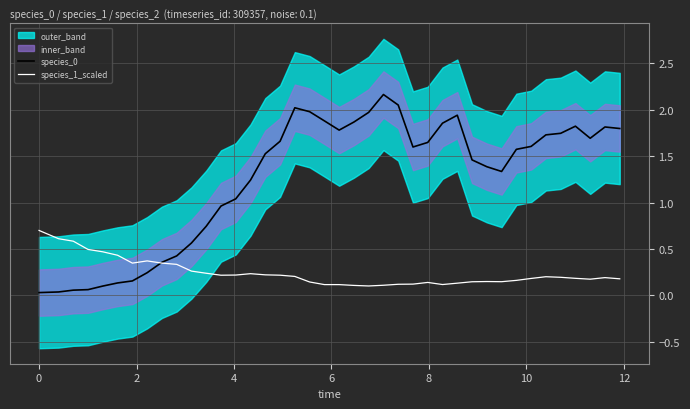

Is the value of species_0 at 30 greater than the value of species_1_scaled at 24?

Yes